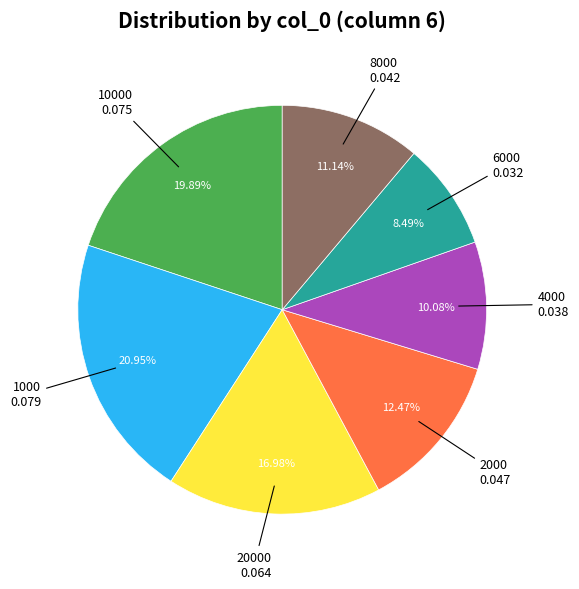

How many slices are in this pie chart?

7